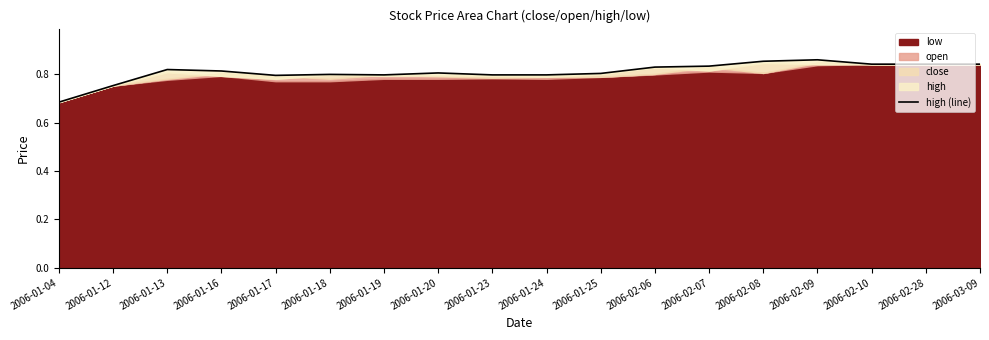

Count the values in the range 0 to 1.

18